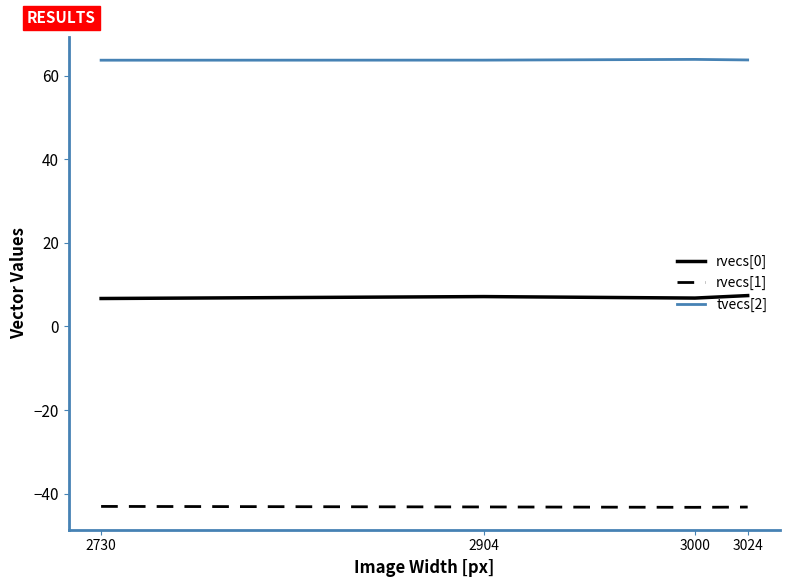

What is the minimum value for tvecs[2]?

63.7